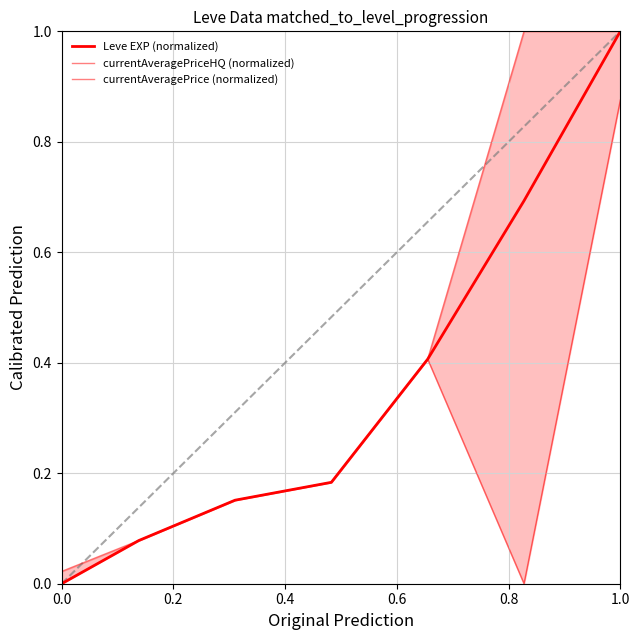

What is the value of the currentAveragePriceHQ (normalized) point at the 3rd from the left?

0.2